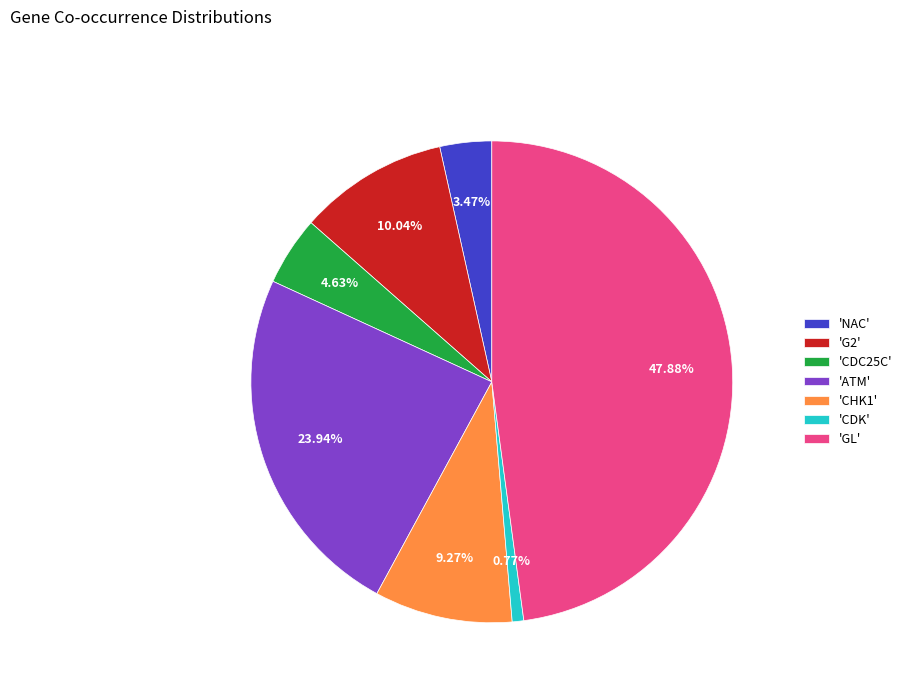

To the nearest percent, what is the difference between the largest and smallest slice percentages?

47%